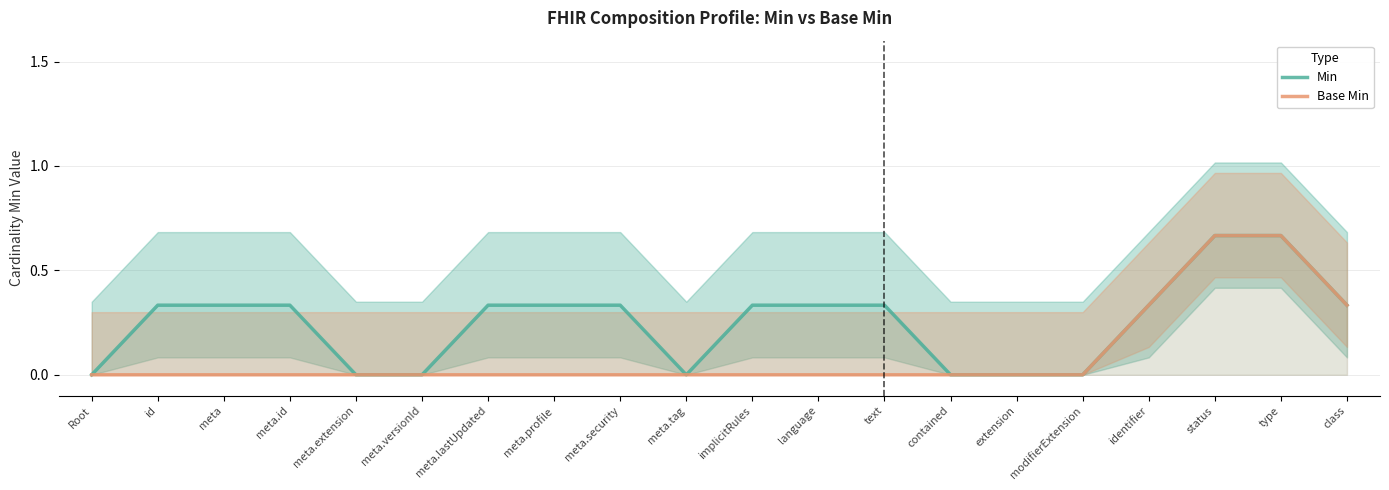

True or false: Base Min and Min cross at least once.

False